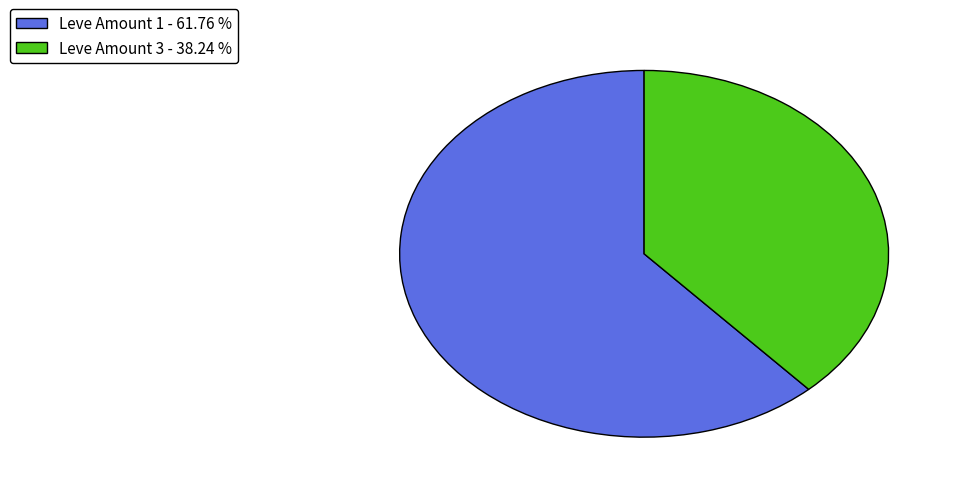

Which has a higher value, Leve Amount 1 - 61.76 % or Leve Amount 3 - 38.24 %?

Leve Amount 1 - 61.76 %